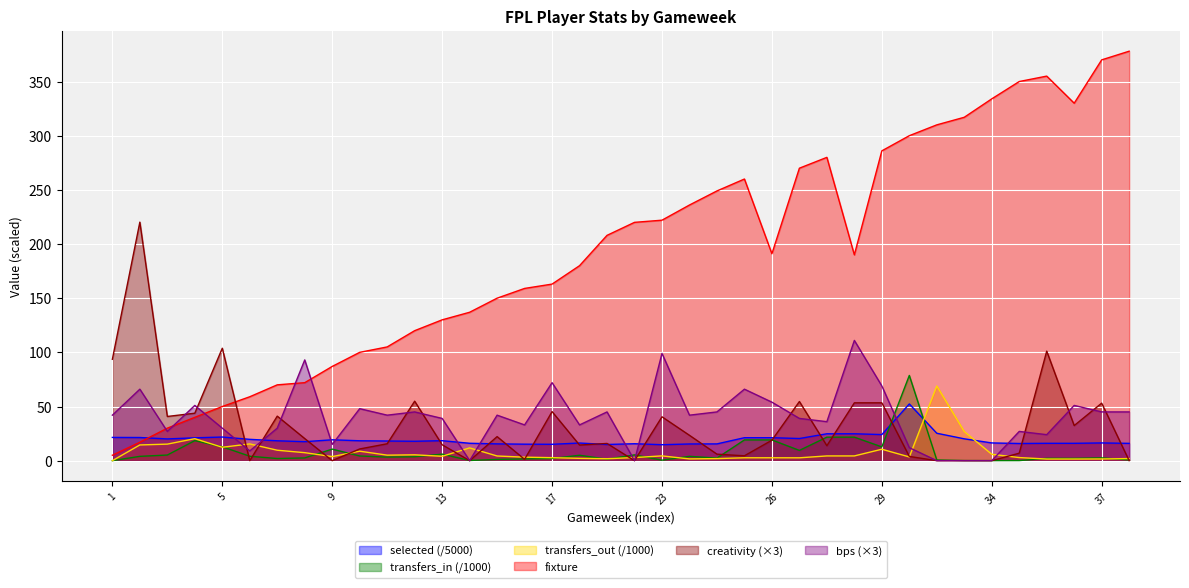

Does the chart display data point markers on the line(s)?

No